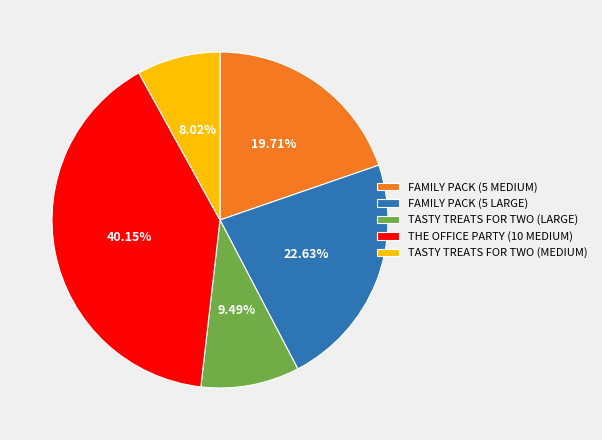

What is the smallest slice in the pie chart?

TASTY TREATS FOR TWO (MEDIUM)